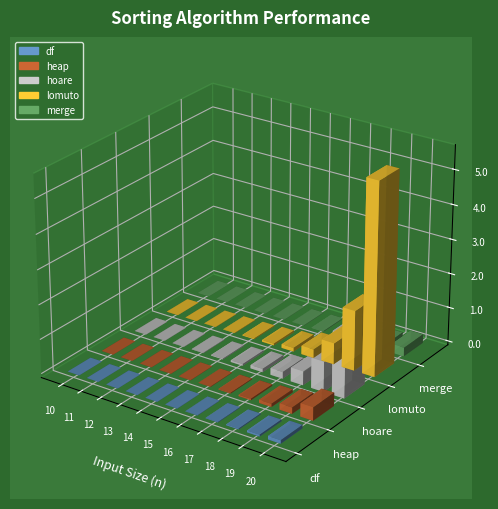

What is the sum of all lomuto values?

8.4